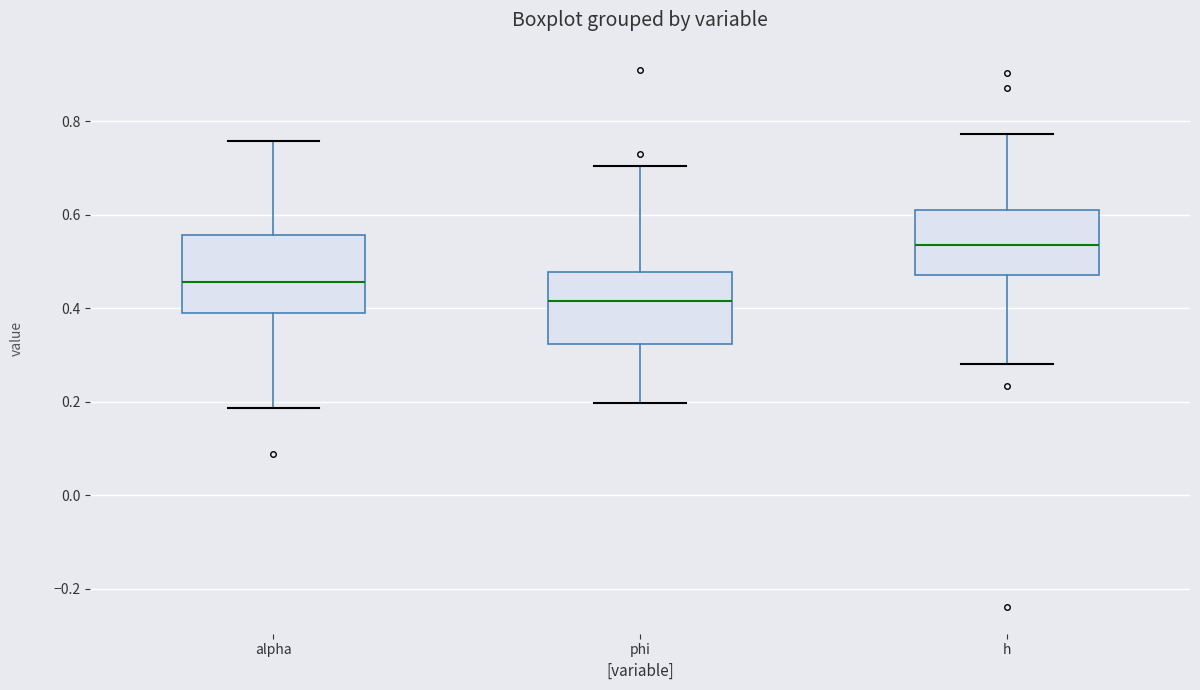

Reading left to right, transcribe this box plot: for each box, give where its median line is, the range the box spans, and where its two whiskers end, as read against the y-axis. The values are not printed on the chart, so give them approximately, as read against the axis.

alpha: median 0.46, box 0.38 to 0.56, whiskers 0.18 to 0.76
phi: median 0.42, box 0.32 to 0.48, whiskers 0.20 to 0.70
h: median 0.54, box 0.48 to 0.62, whiskers 0.28 to 0.78